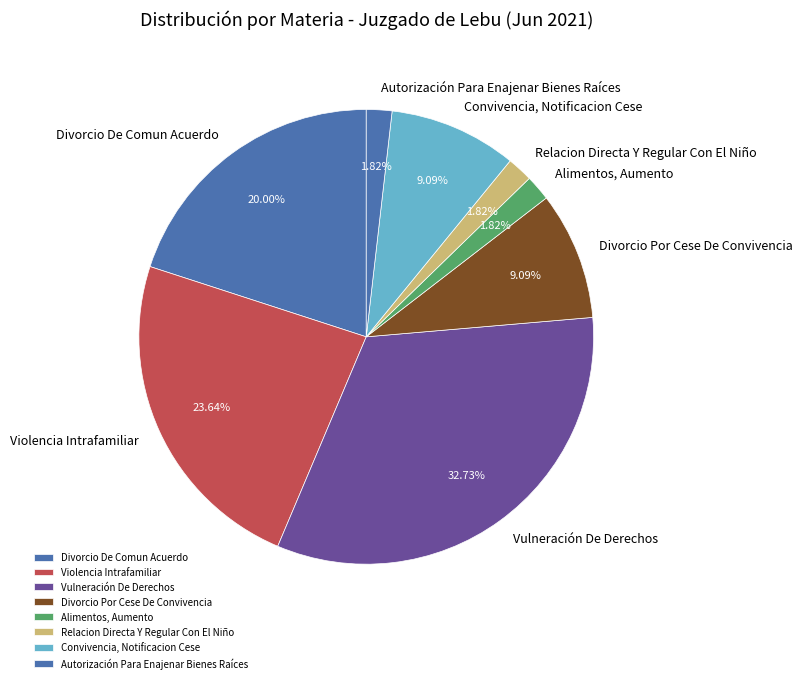

Is there any slice that represents more than half of the pie?

No